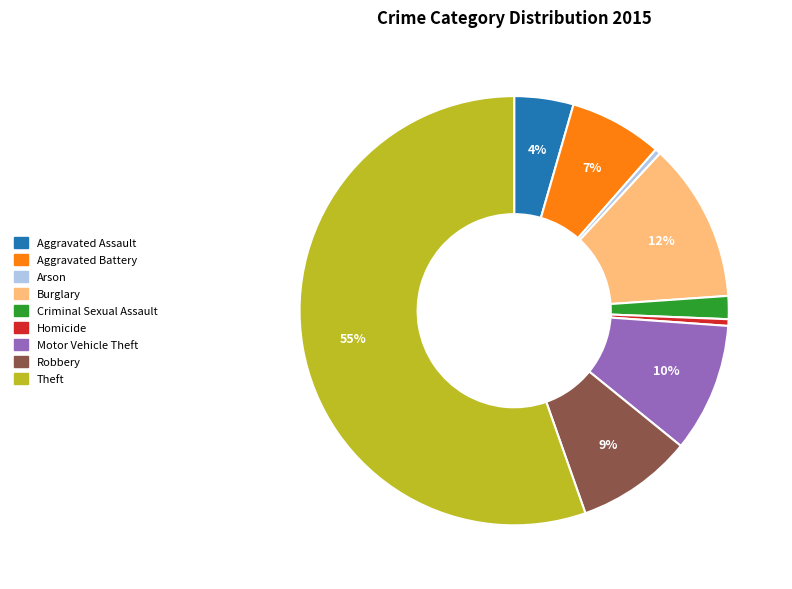

What percentage is the Aggravated Battery slice, to the nearest percent?

7%